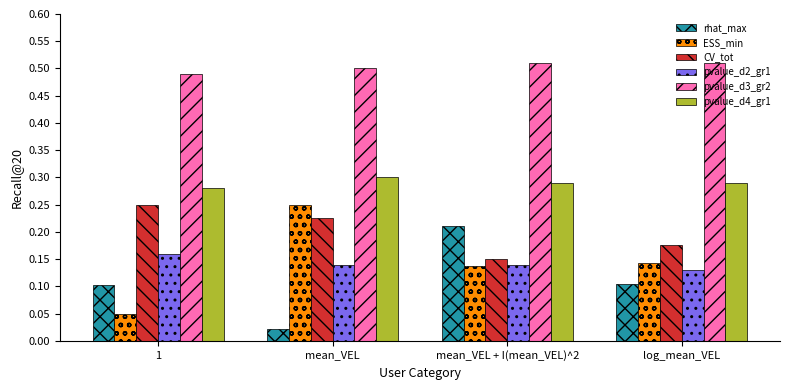

How many groups of bars are there?

4